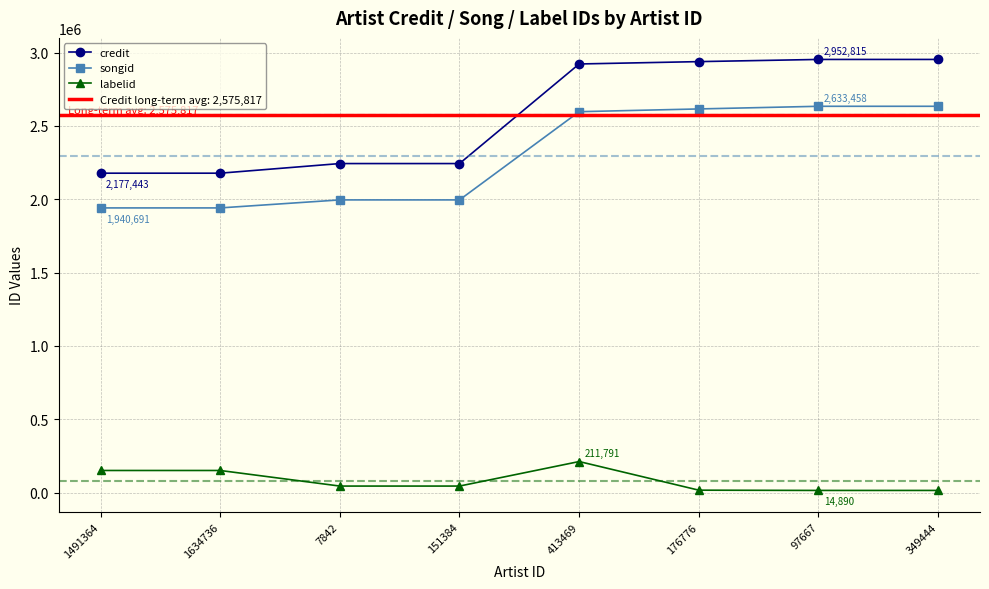

Which series changed the most between 151384 and 176776?

credit